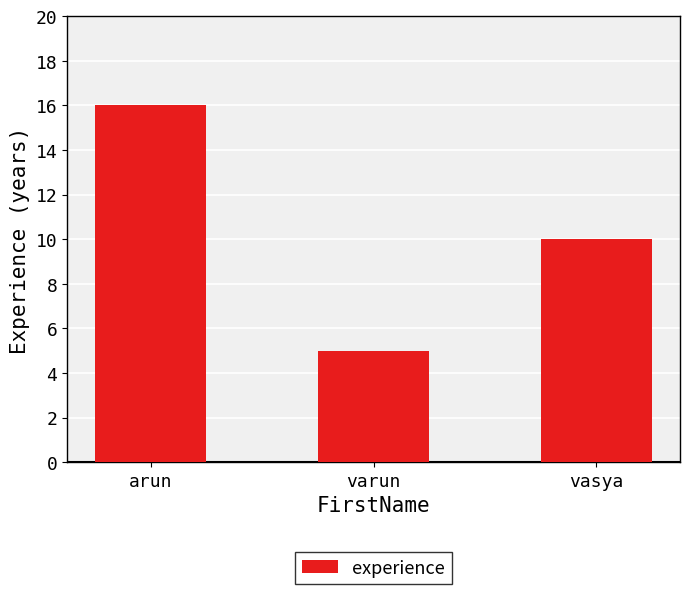

What is the sum of the values at varun and vasya?

15